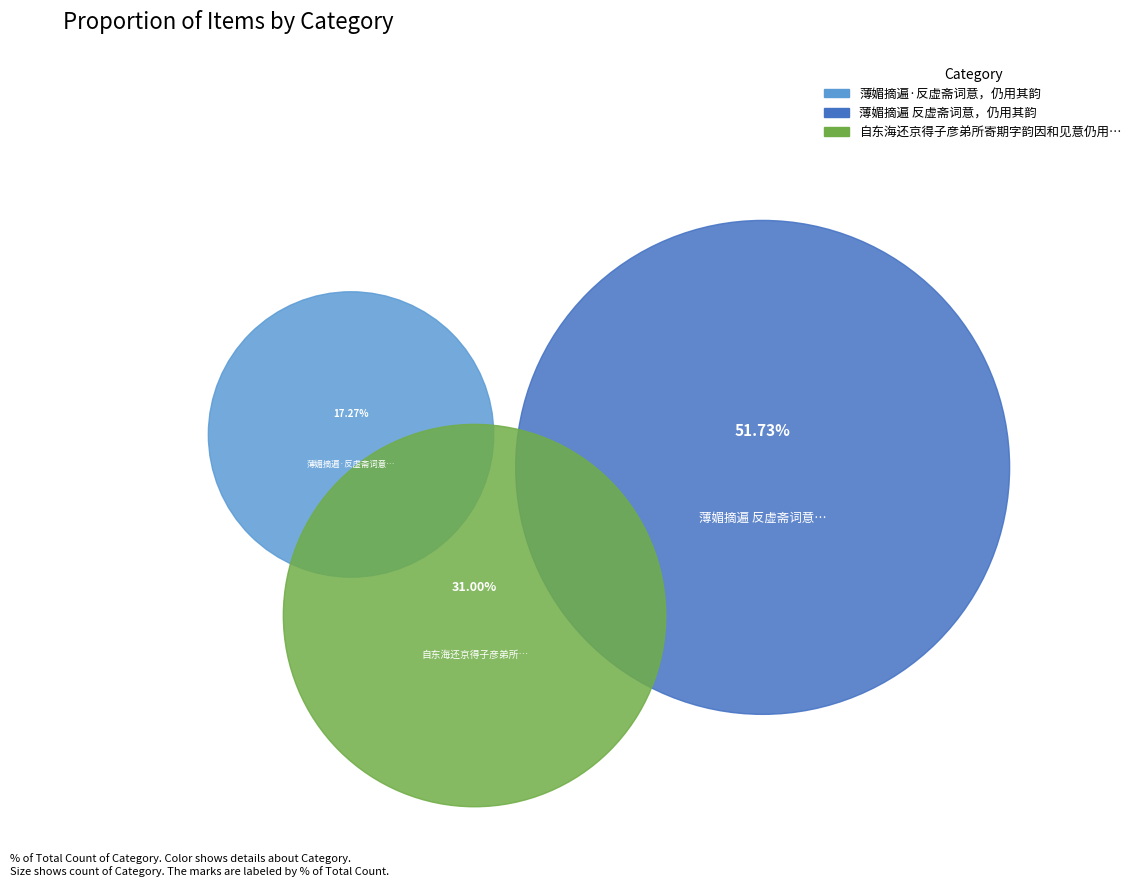

What is the ratio of the value at 薄媚摘遍·反虚斋词意，仍用其韵 to the value at 自东海还京得子彦弟所寄期字韵因和见意仍用其首句云?

0.6